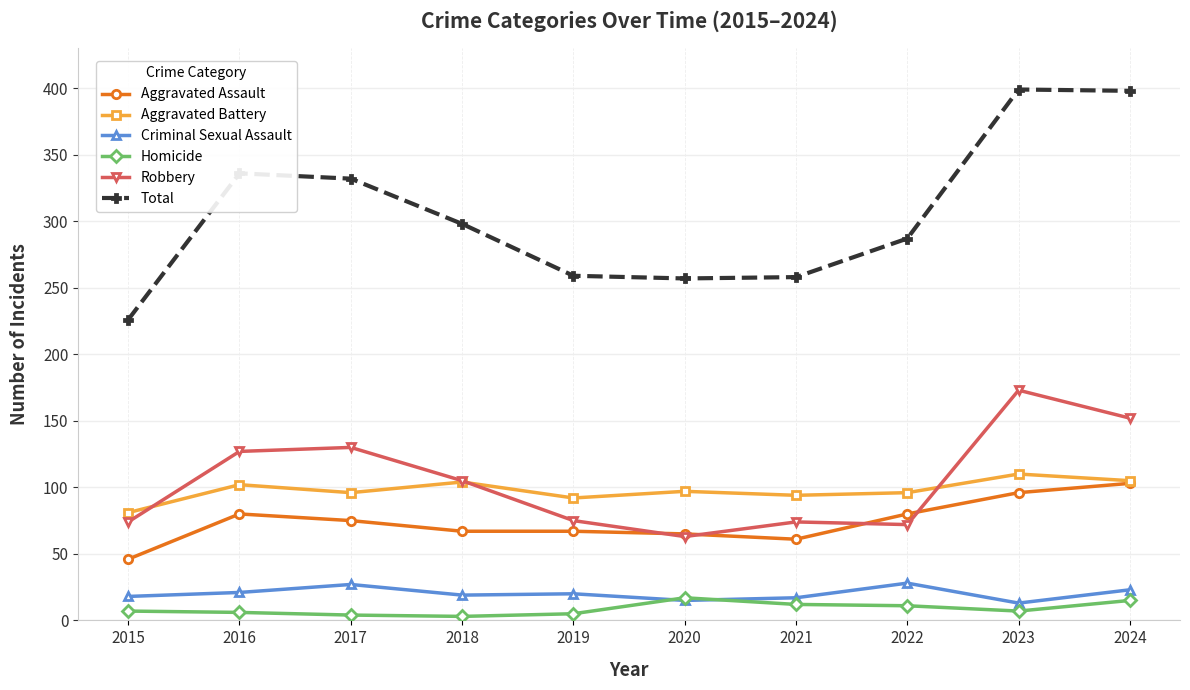

What is the difference between the Aggravated Battery values at 2020 and 2015?

16